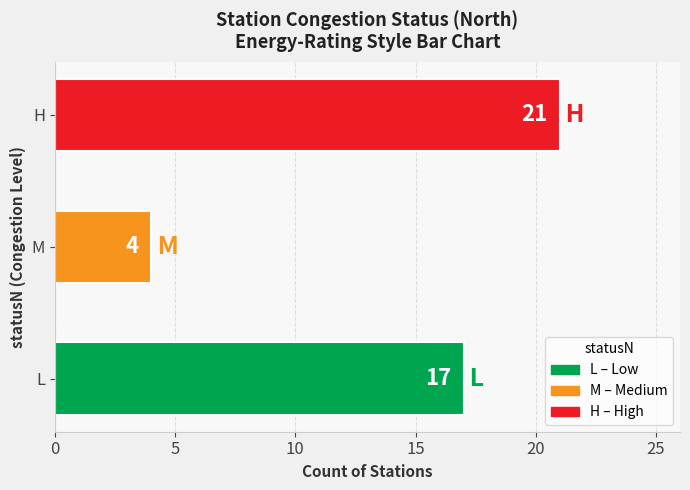

Reading bottom to top, extract all data points from this chart.

17	4	21